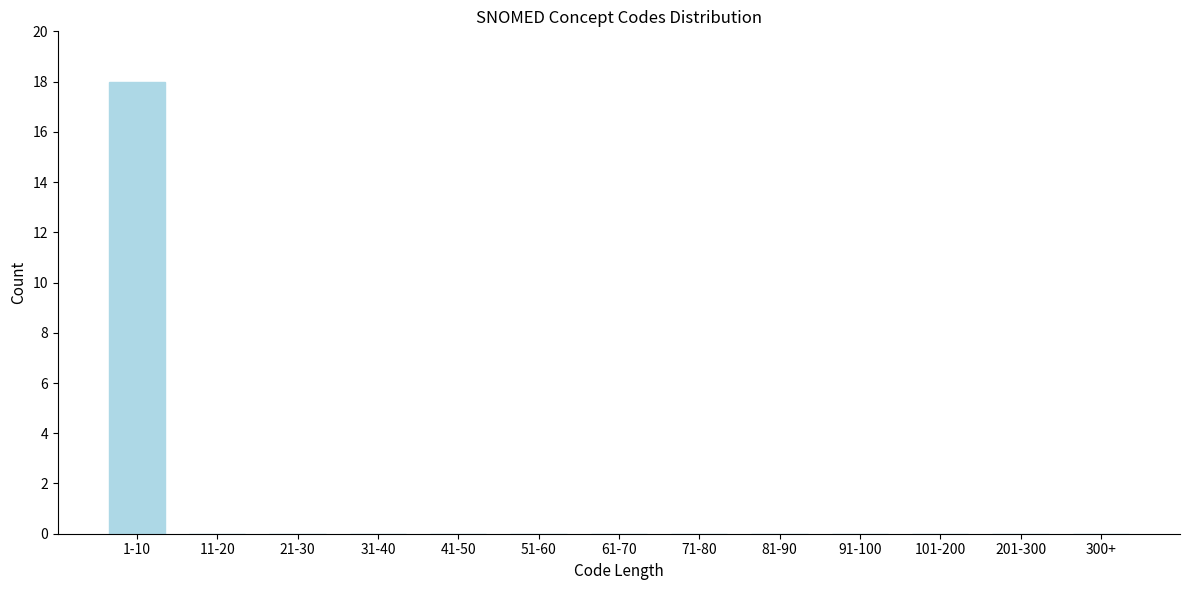

Reading left to right, what are all the values shown in this chart?

1-10=18	11-20=0	21-30=0	31-40=0	41-50=0	51-60=0	61-70=0	71-80=0	81-90=0	91-100=0	101-200=0	201-300=0	300+=0